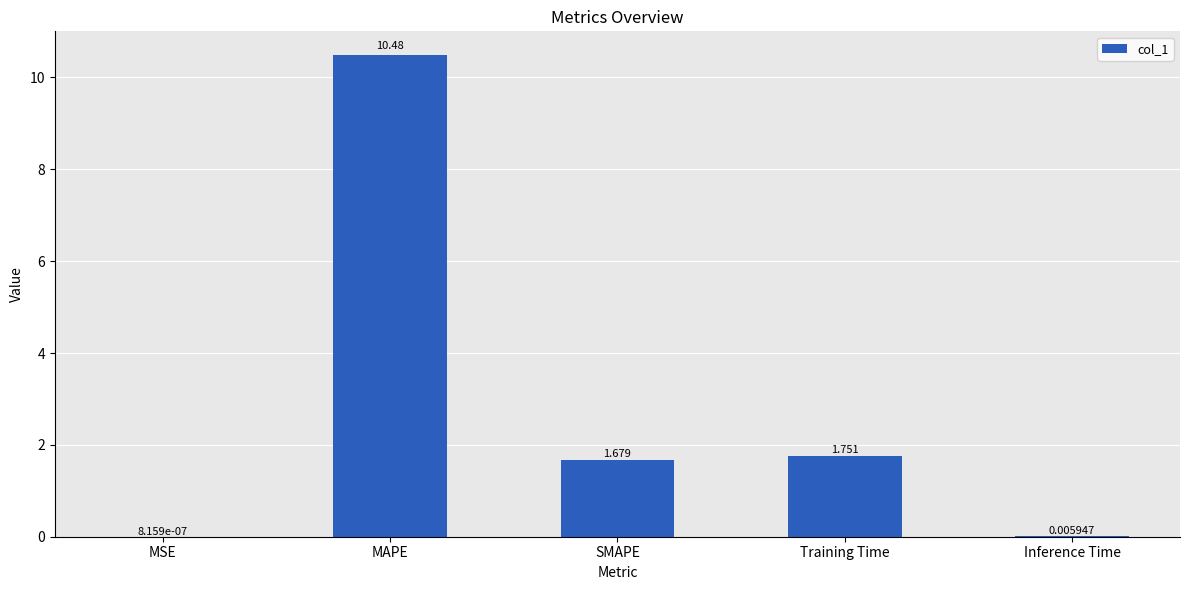

At which label is the value closest to 5?

Training Time